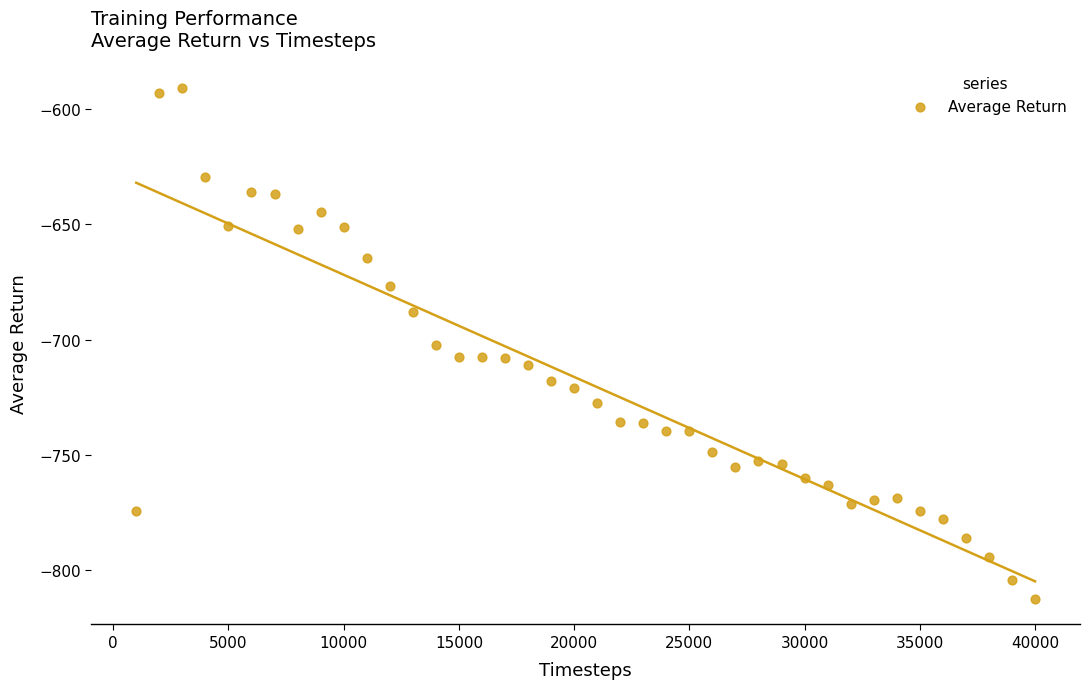

What is the range of Y values (max minus min)?

221.8